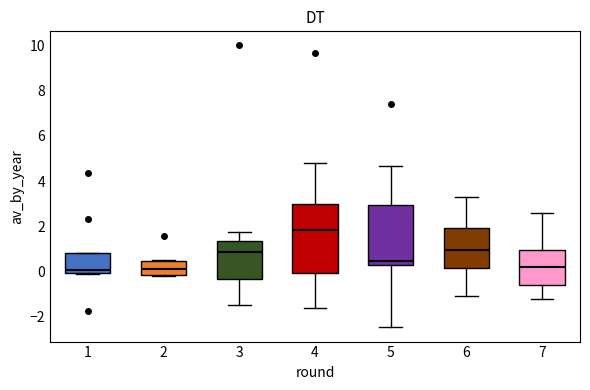

Reading left to right, transcribe this box plot: for each box, give where its median line is, the range the box spans, and where its two whiskers end, as read against the y-axis. The values are not printed on the chart, so give them approximately, as read against the axis.

1: median 0.0 (just above the box's lower edge), box 0.0 to 0.8, whiskers -0.2 to 0.8
2: median 0.2, box -0.2 to 0.4, whiskers -0.2 to 0.6
3: median 0.8, box -0.4 to 1.4, whiskers -1.4 to 1.8
4: median 1.8, box 0.0 to 3.0, whiskers -1.6 to 4.8
5: median 0.4, box 0.2 to 3.0, whiskers -2.4 to 4.6
6: median 1.0, box 0.2 to 2.0, whiskers -1.0 to 3.4
7: median 0.2, box -0.6 to 1.0, whiskers -1.2 to 2.6